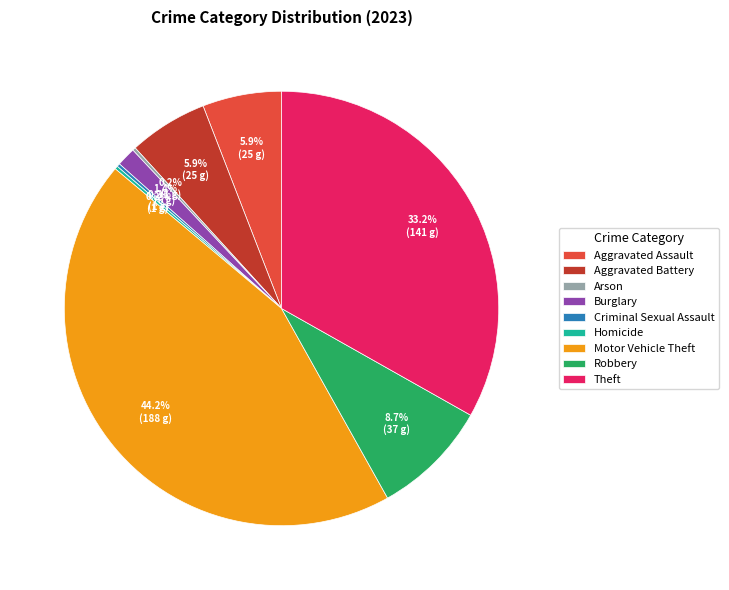

To the nearest percent, what percentage of the pie is Burglary?

1%